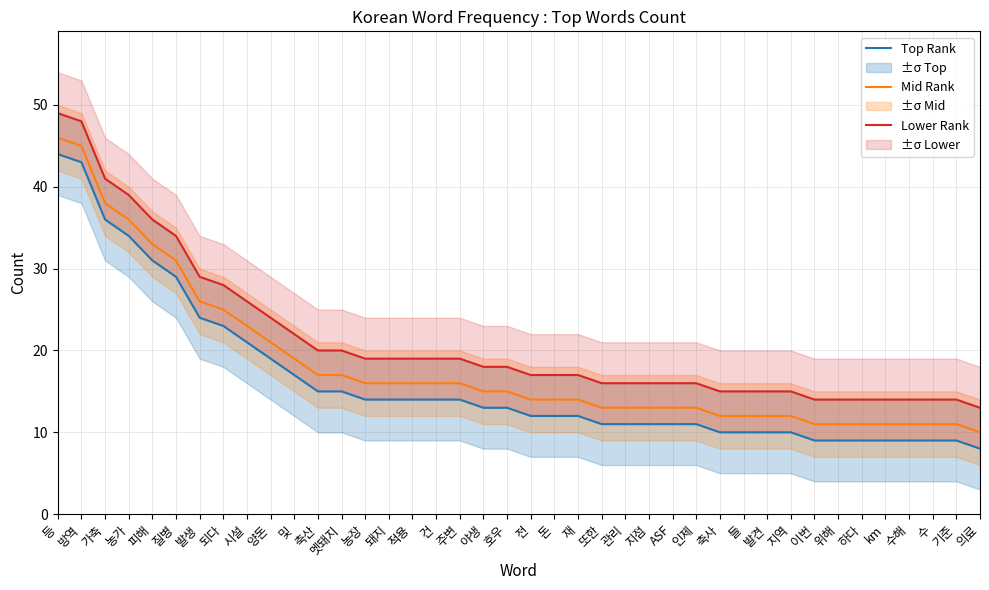

Is it true that Lower Rank equals 16 at ASF?

True